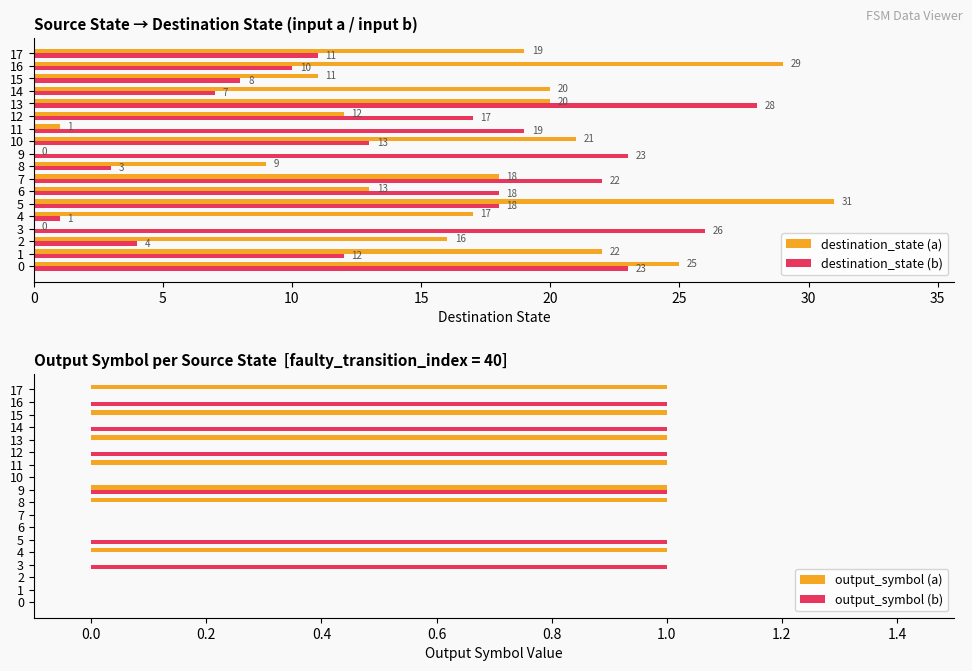

The value of destination_state (a) at 5 is 50. True or false?

False